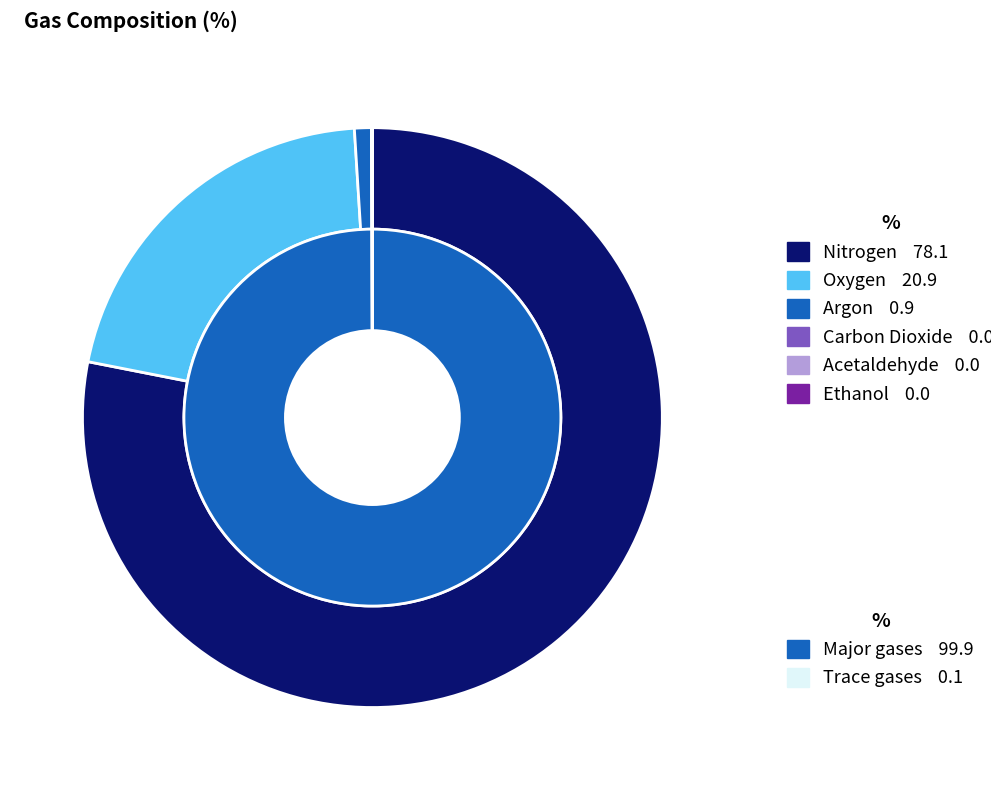

Which has a higher value, Ethanol or Nitrogen?

Nitrogen